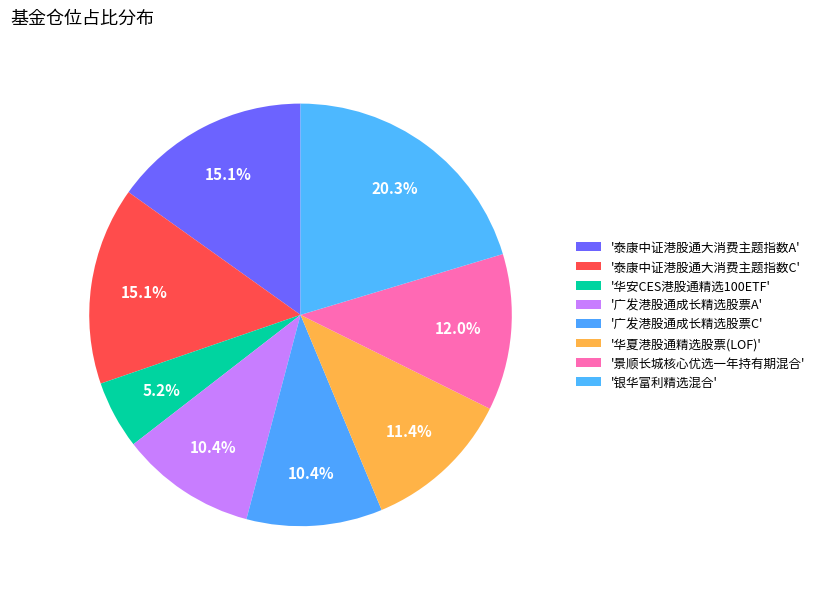

Which slice is the largest?

银华富利精选混合